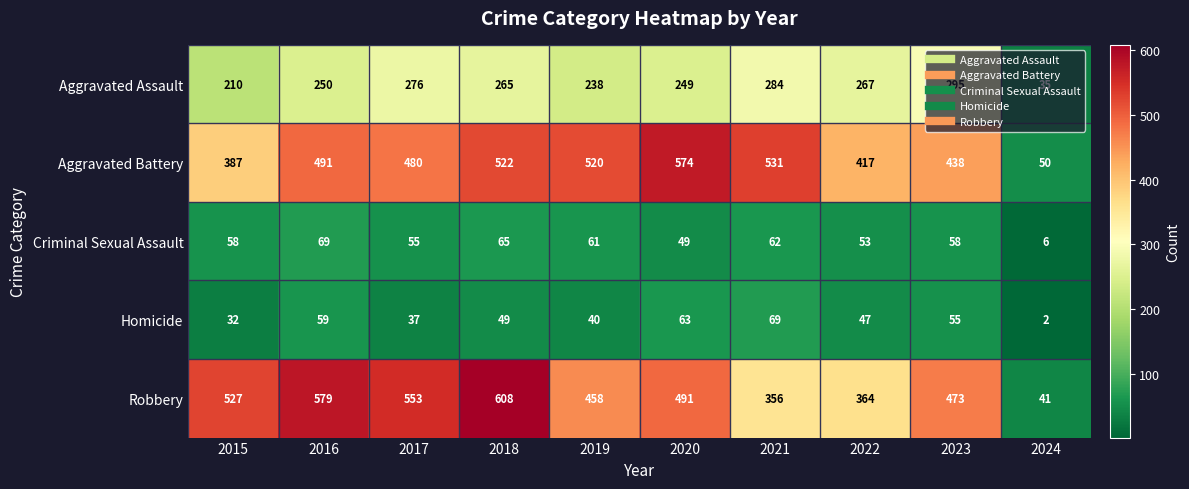

What is the sum of the Aggravated Battery values at 2017 and 2020?

1054